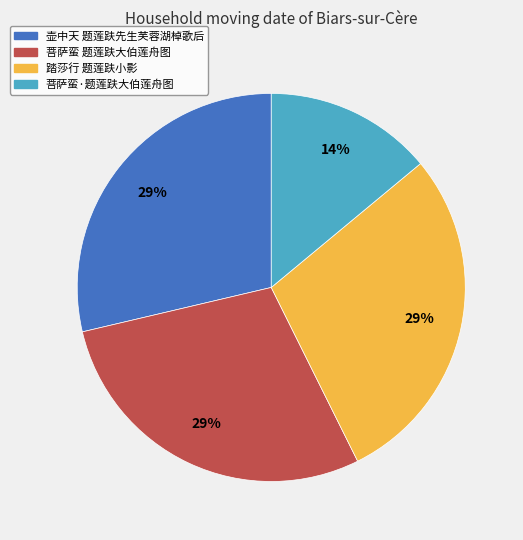

How many segments does this pie chart have?

4